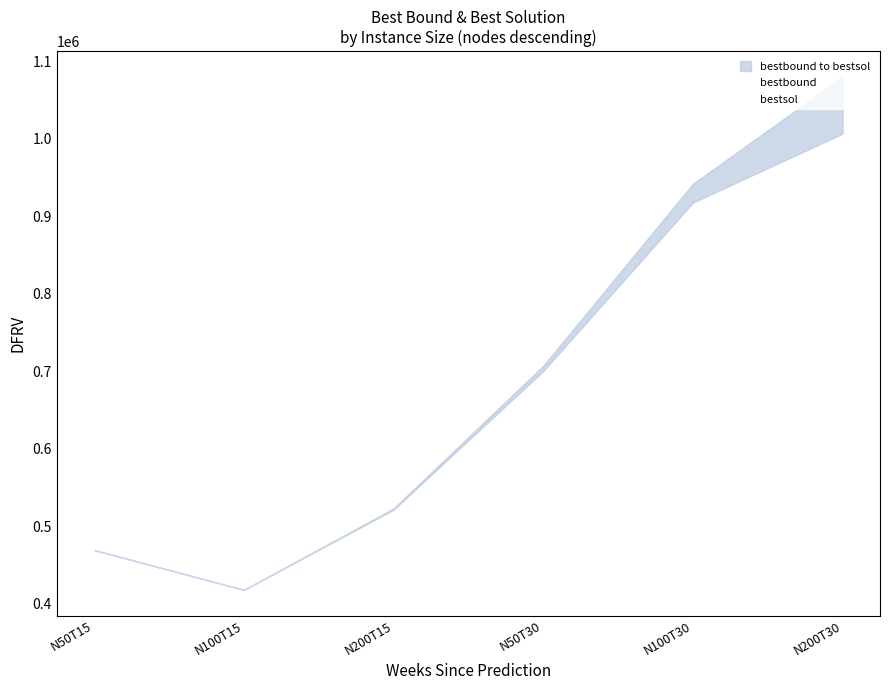

Is this an area chart (filled region under the line)?

No